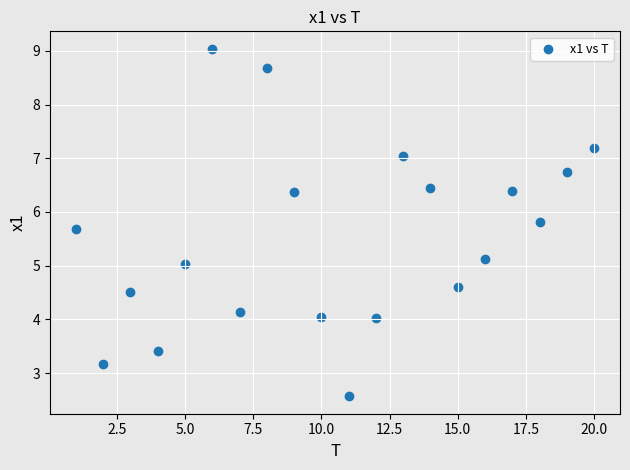

What is the range of Y values (max minus min)?

6.5